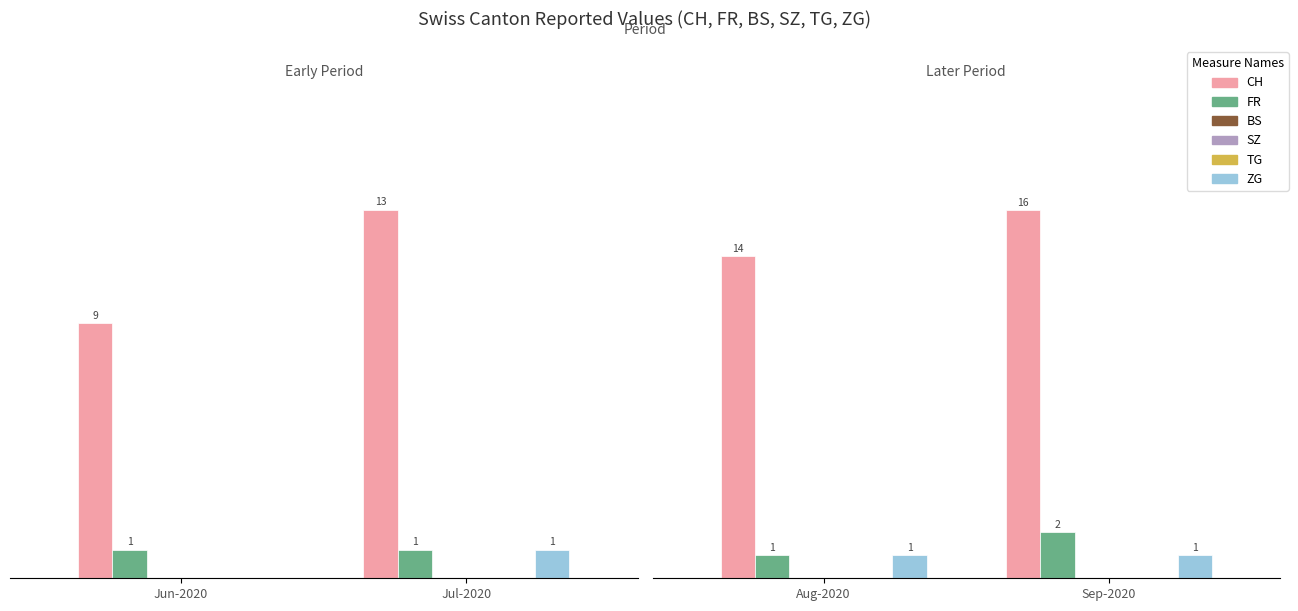

Which series has the largest range (max minus min)?

CH